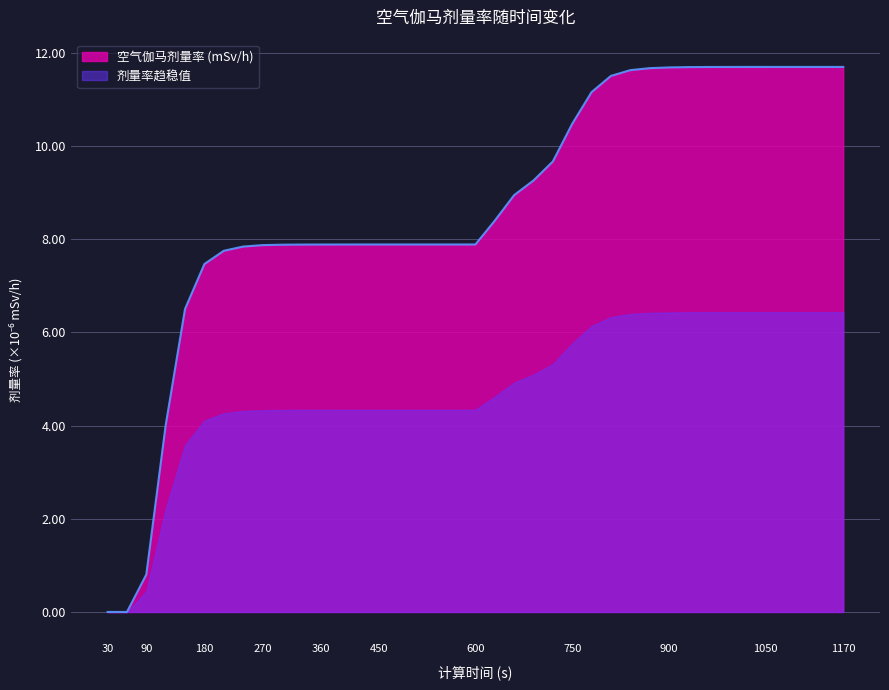

How many positive values are there?

37